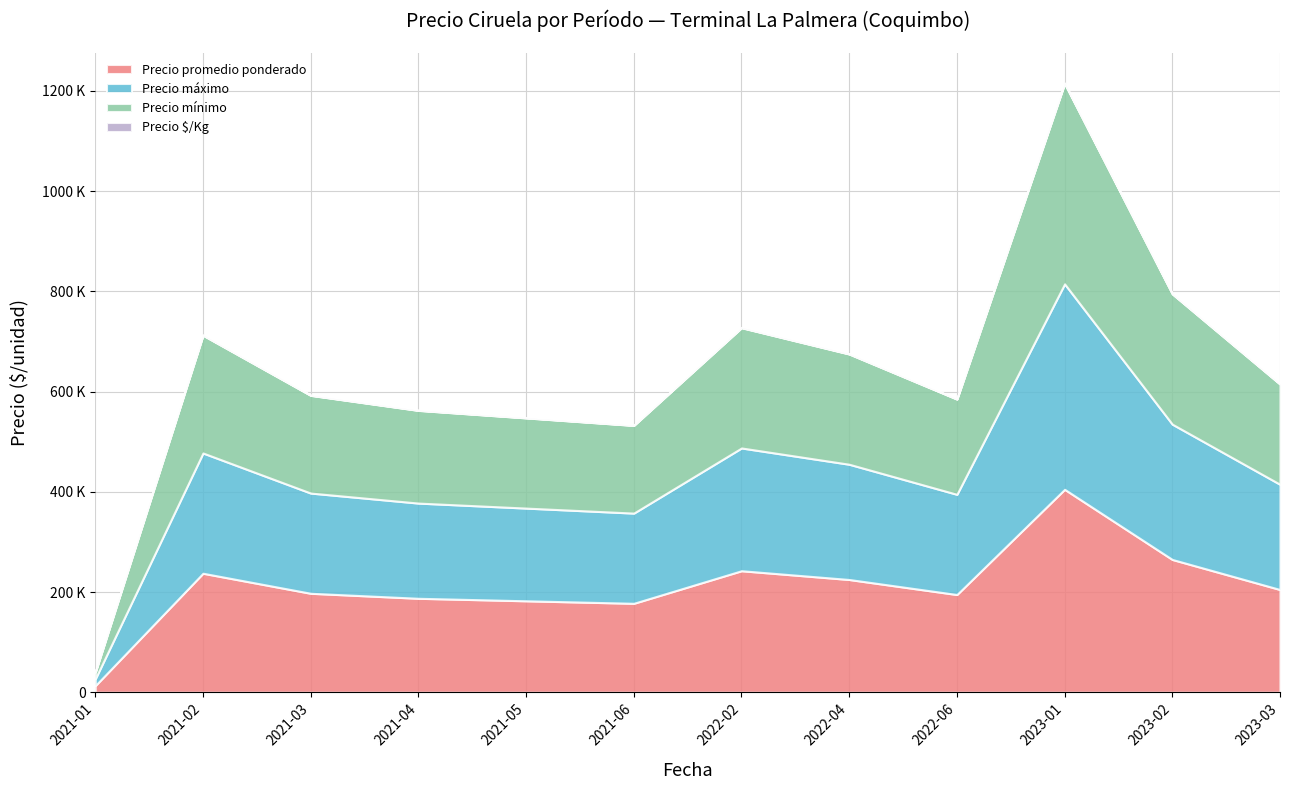

Reading left to right, transcribe all the data shown in this chart.

Precio promedio ponderado: 2021-01=13250	2021-02=237500	2021-03=197500	2021-04=187500	2021-05=182500	2021-06=177500	2022-02=242500	2022-04=225000	2022-06=195000	2023-01=405000	2023-02=265000	2023-03=205000
Precio máximo: 2021-01=13500	2021-02=240000	2021-03=200000	2021-04=190000	2021-05=185000	2021-06=180000	2022-02=245000	2022-04=230000	2022-06=200000	2023-01=410000	2023-02=270000	2023-03=210000
Precio mínimo: 2021-01=13000	2021-02=235000	2021-03=195000	2021-04=185000	2021-05=180000	2021-06=175000	2022-02=240000	2022-04=220000	2022-06=190000	2023-01=400000	2023-02=260000	2023-03=200000
Precio $/Kg: 2021-01=828	2021-02=528	2021-03=439	2021-04=417	2021-05=406	2021-06=394	2022-02=539	2022-04=500	2022-06=433	2023-01=900	2023-02=589	2023-03=456